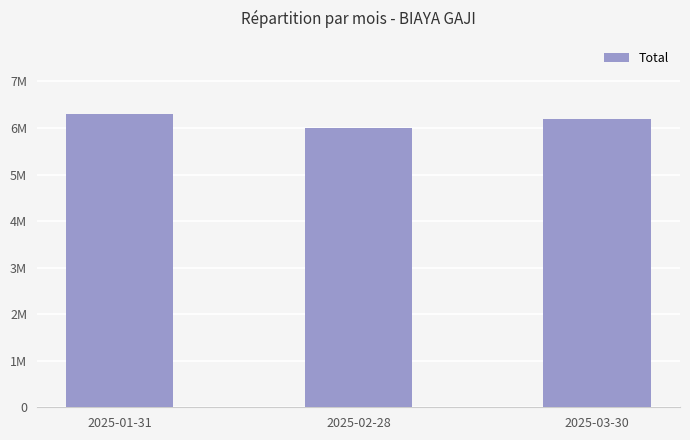

What is the minimum value shown in the chart?

6000000